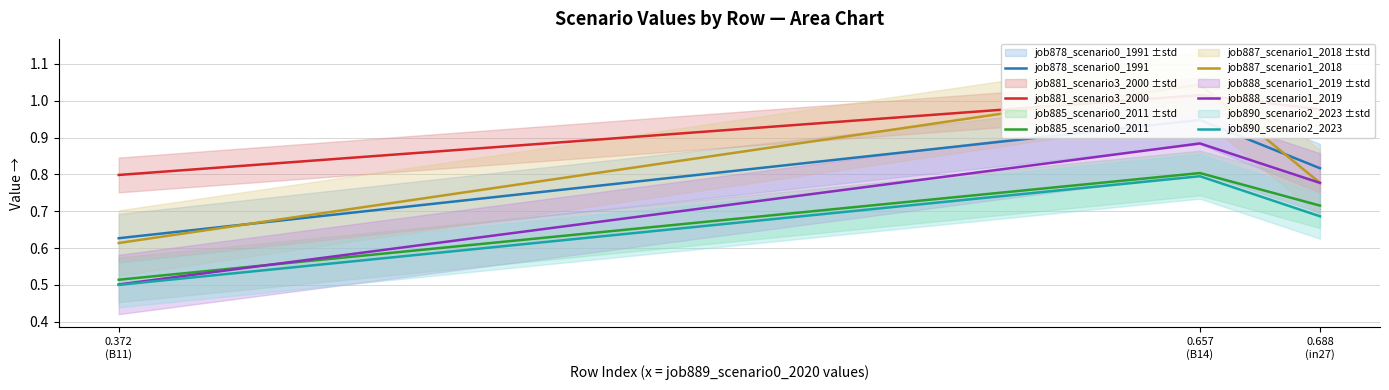

What is the sum of the job888_scenario1_2019 values at 0.688
(in27) and 0.657
(B14)?

1.7